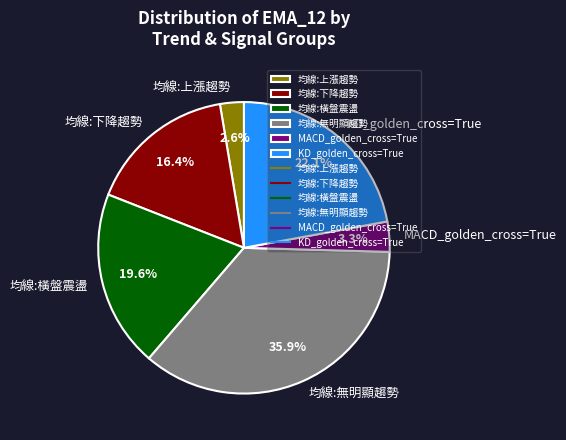

Which slice is the smallest?

均線:上漲趨勢